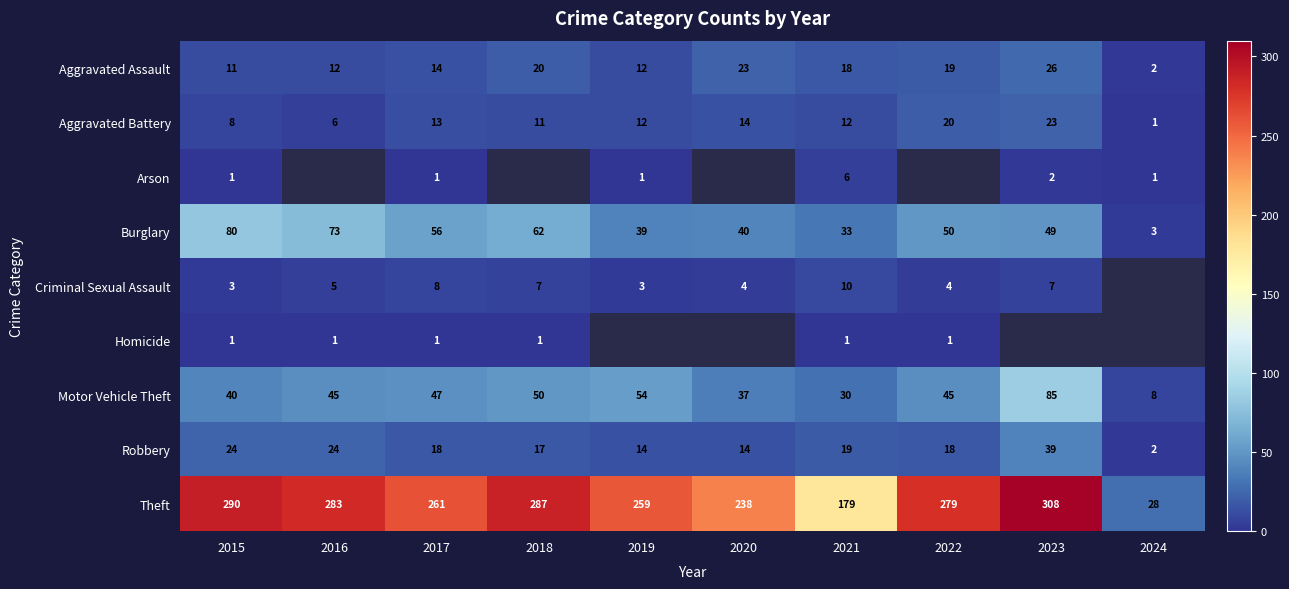

How many distinct data groups are displayed?

9